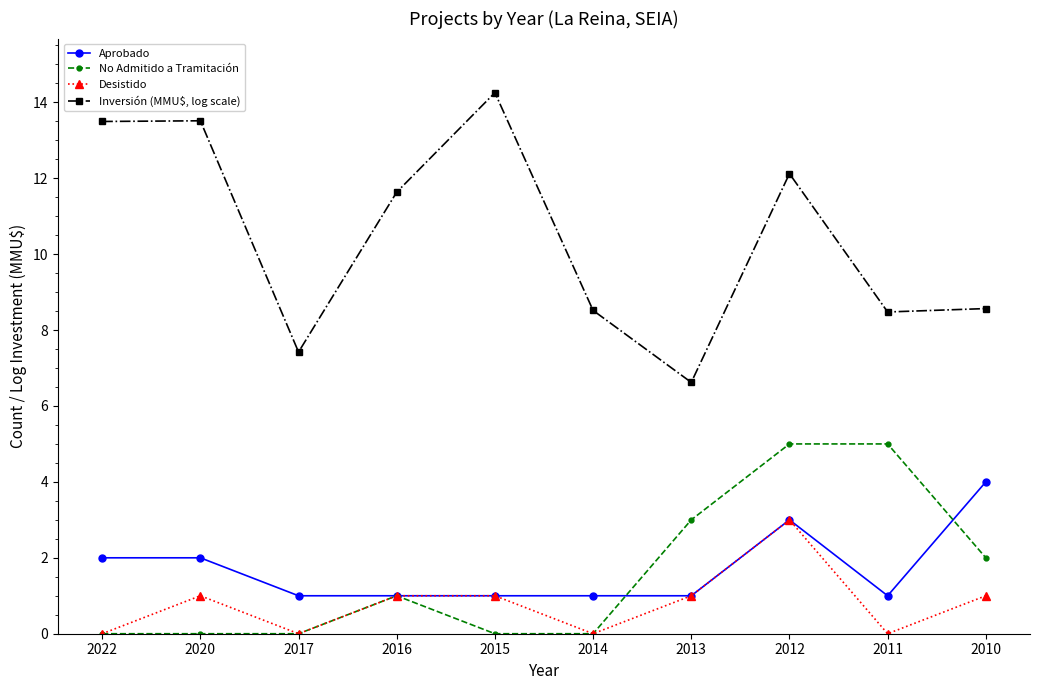

What is the total value across all series at 2017?

8.4